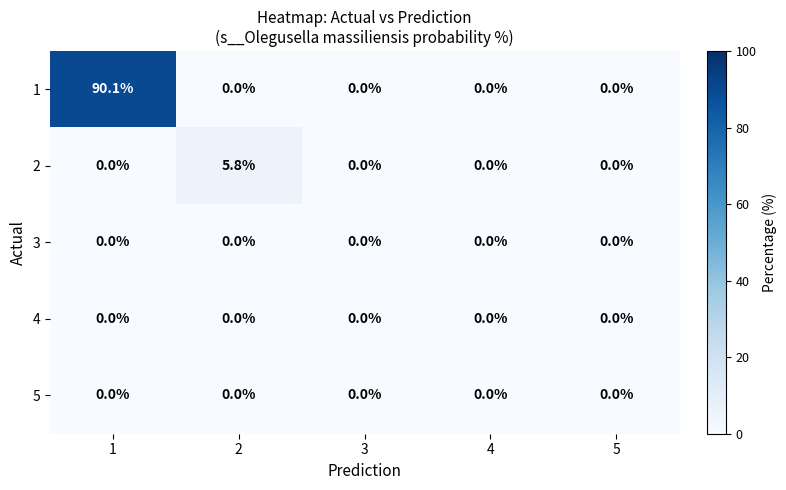

What is the total value across all series at 2?

5.8